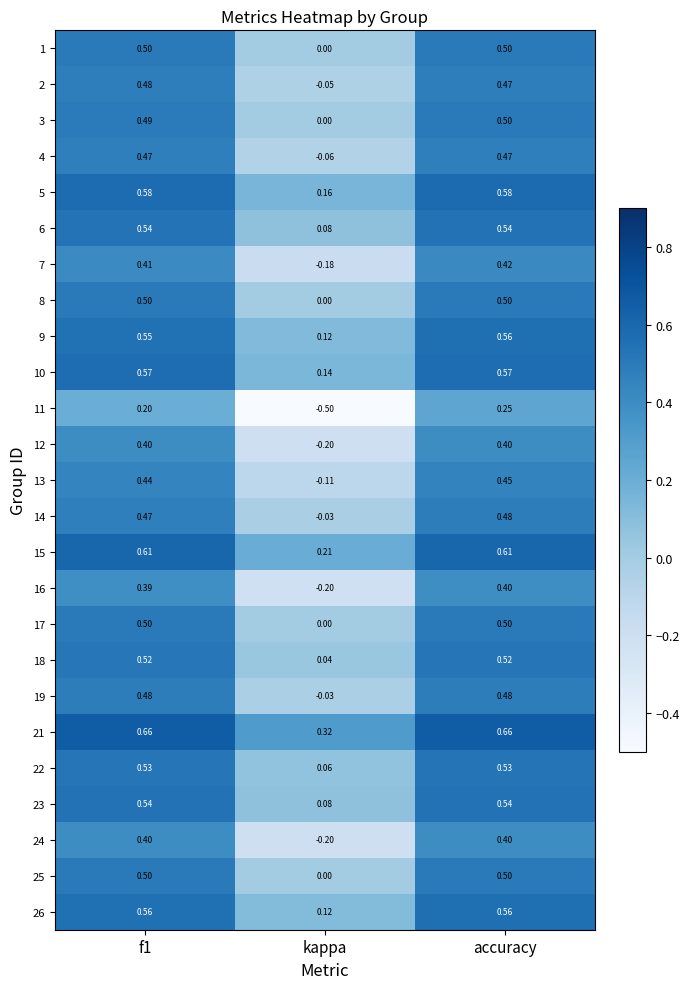

Which category has the highest value in the 13 series?

accuracy